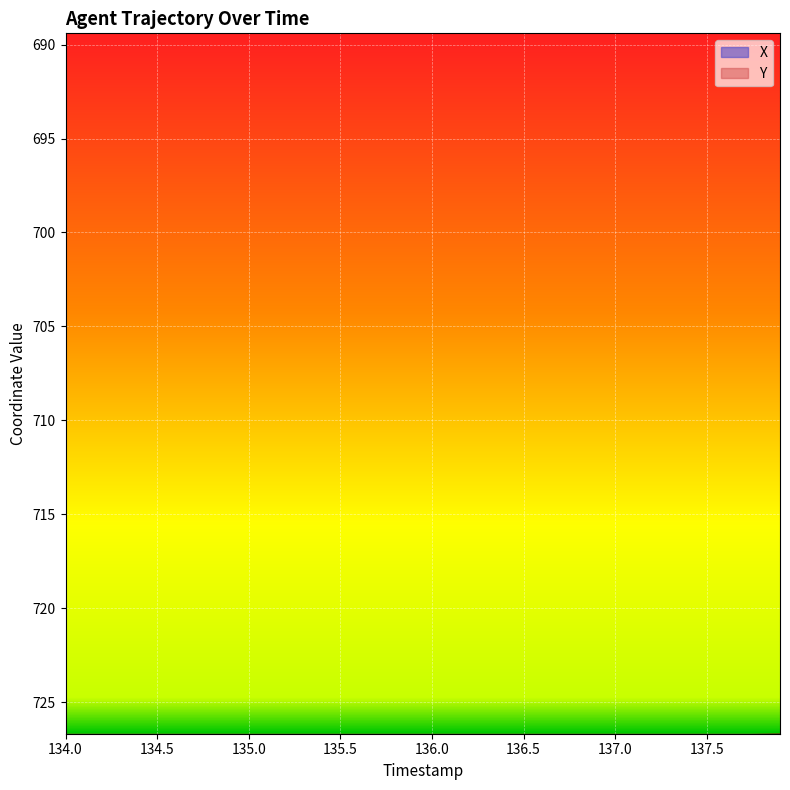

True or false: Y and X cross at least once.

False